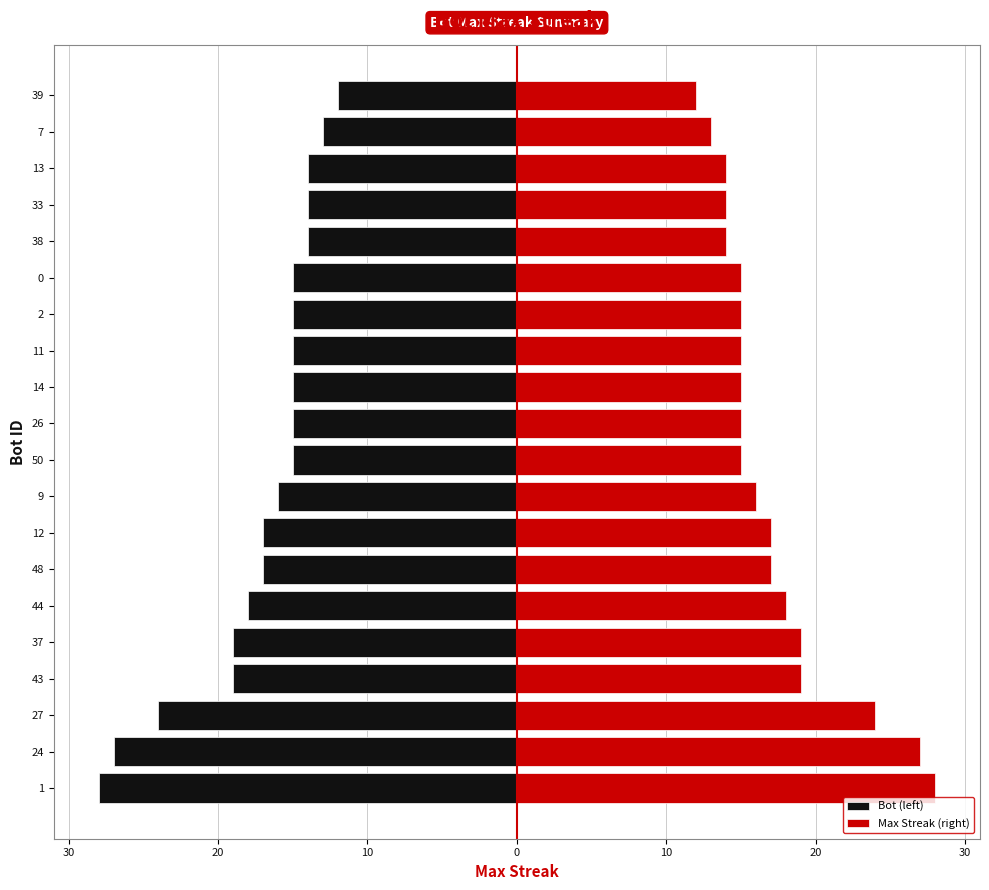

Read the Bot (left) value at 44, to the nearest 5.

-20